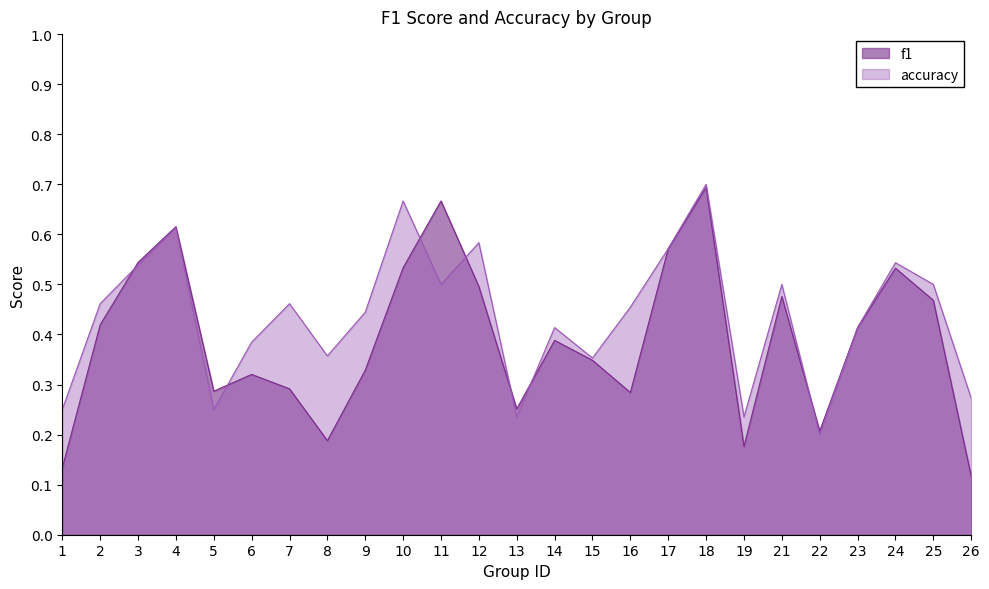

At which category does the chart reach its peak across all series?

18